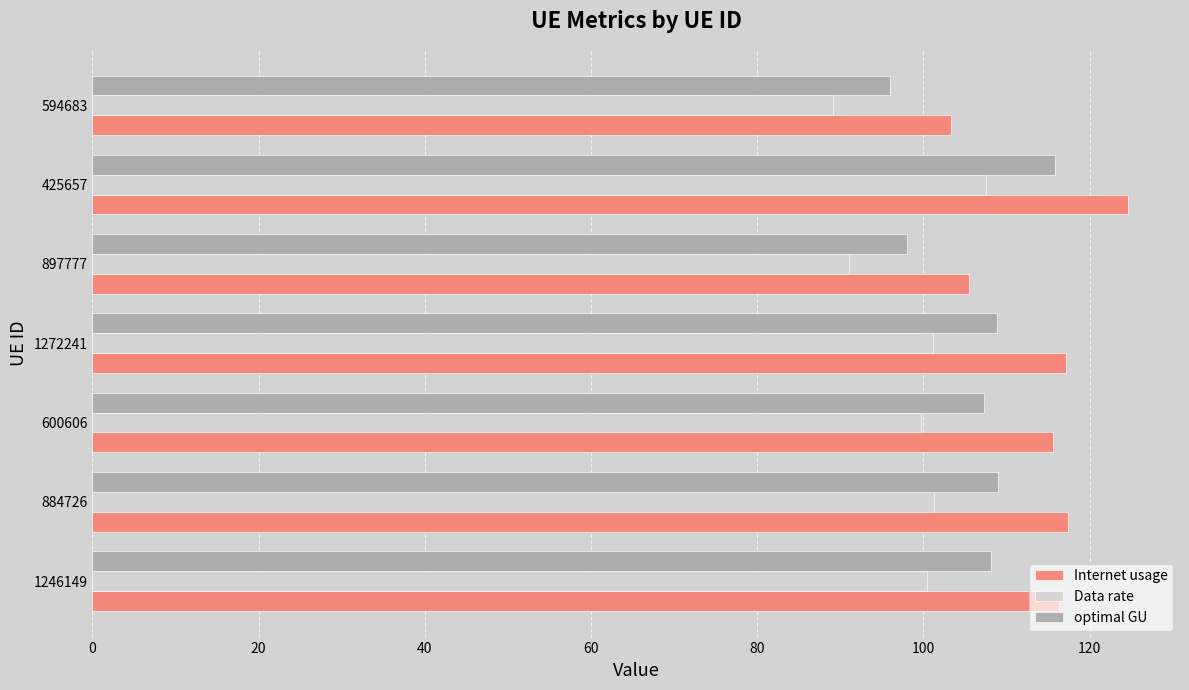

List the series in order of their overall mean, lowest first.

Data rate, optimal GU, Internet usage